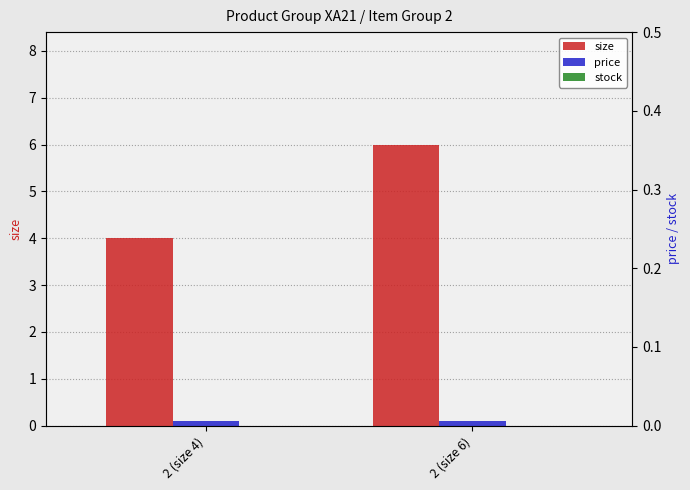

Which category has the lowest value in the stock series?

2 (size 4)